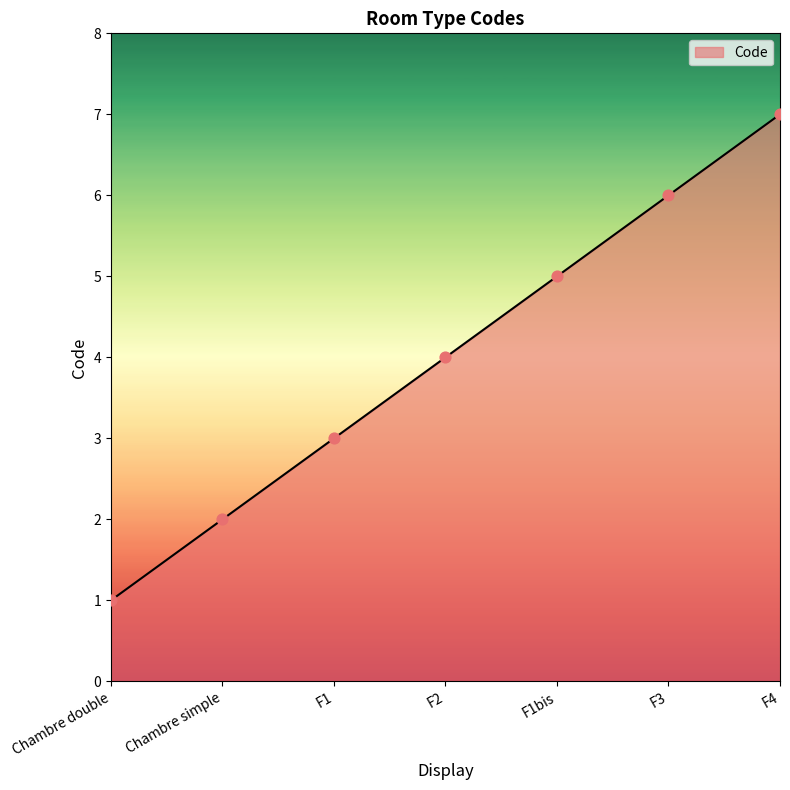

What is the change in value from Chambre double to Chambre simple?

+1